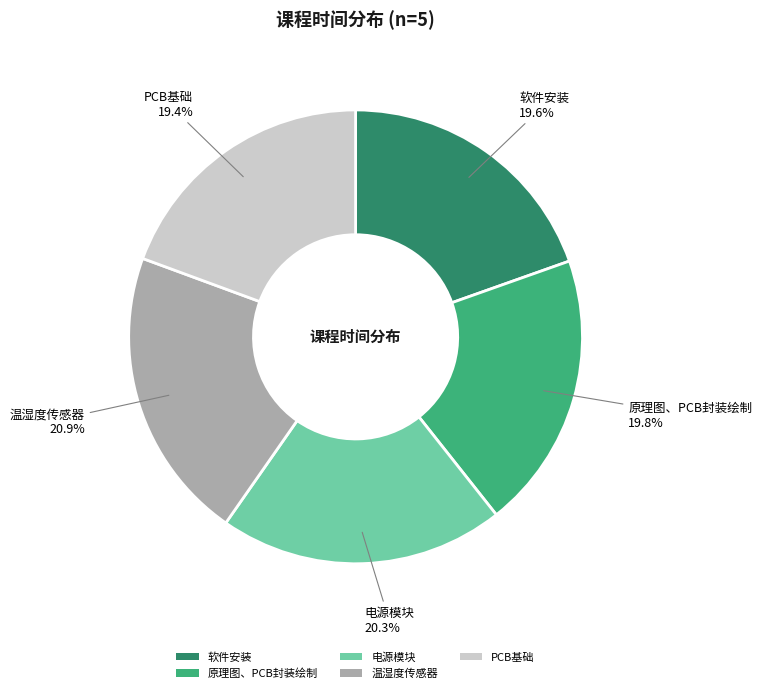

Which category has the biggest portion of the pie?

温湿度传感器